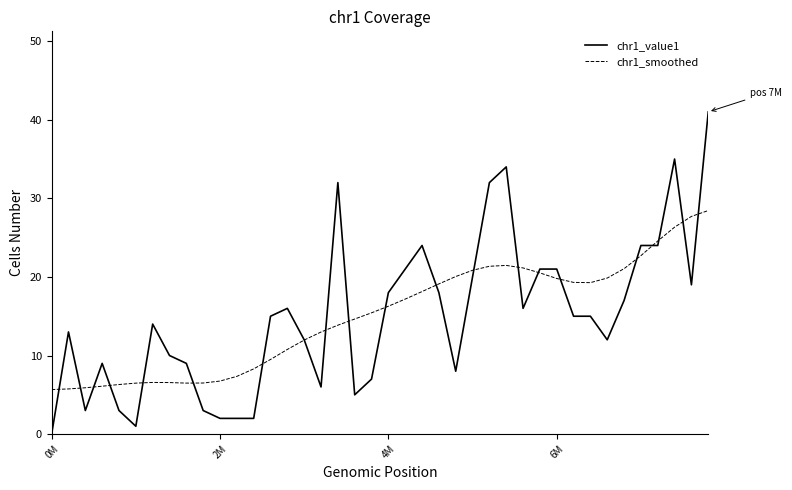

How many lines are shown in the chart?

2